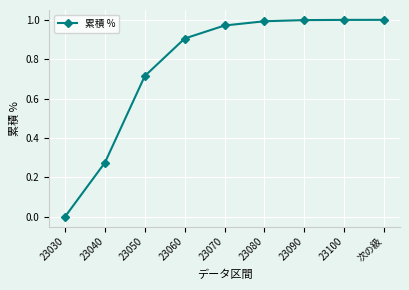

Where is the data nearest to the value 0?

23030